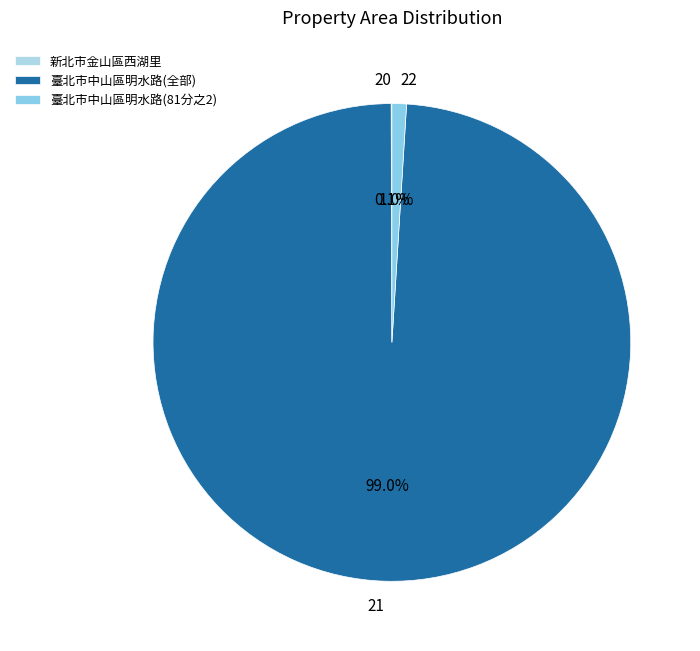

Is it true that 22 is 1% of the pie?

True